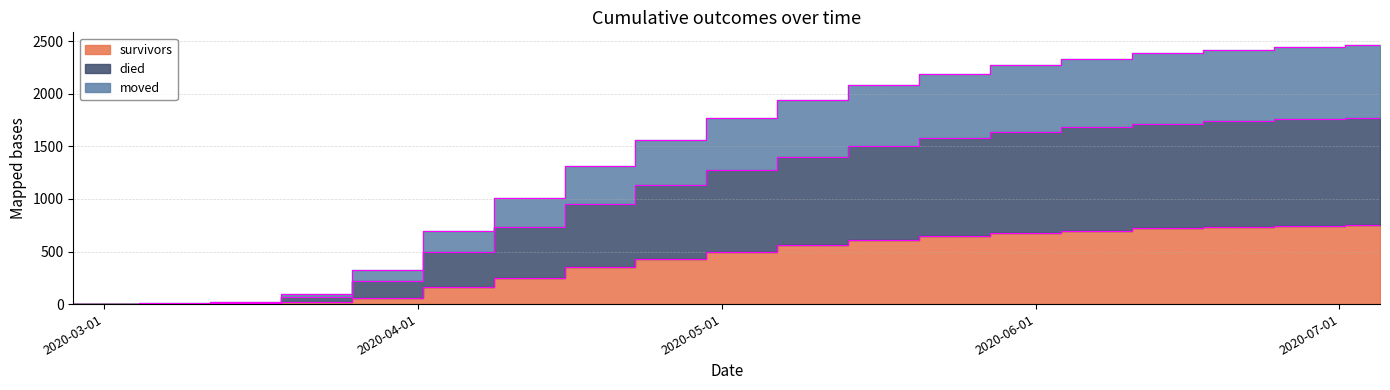

Which has a higher value, 2020-03-08 or 2020-04-12?

2020-04-12